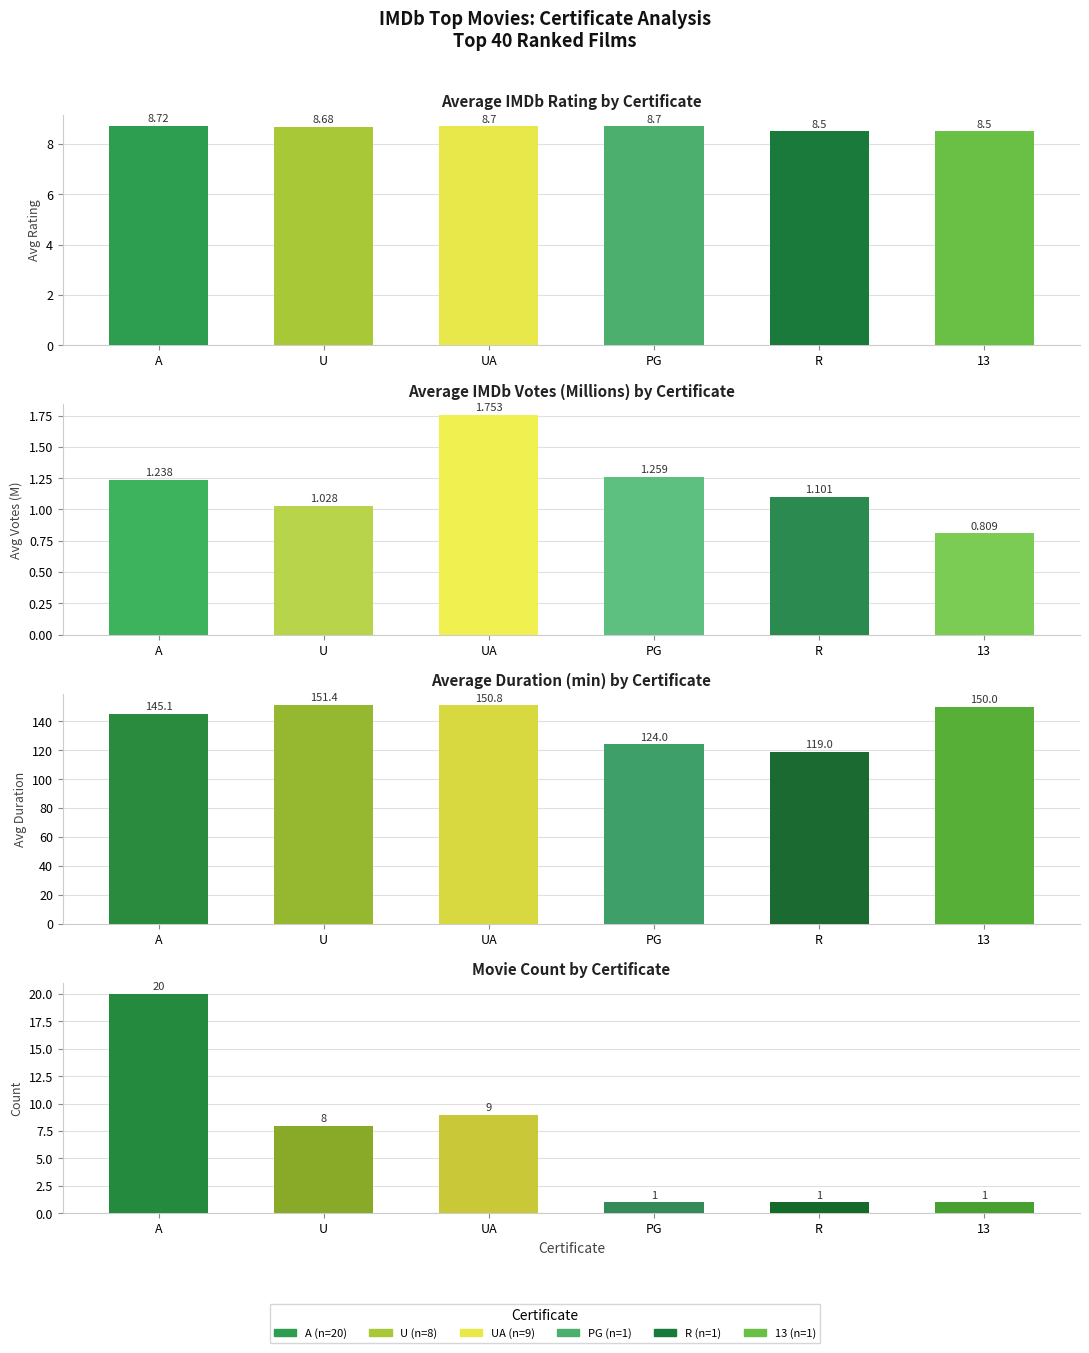

What is the total value across all series at PG?

135.0